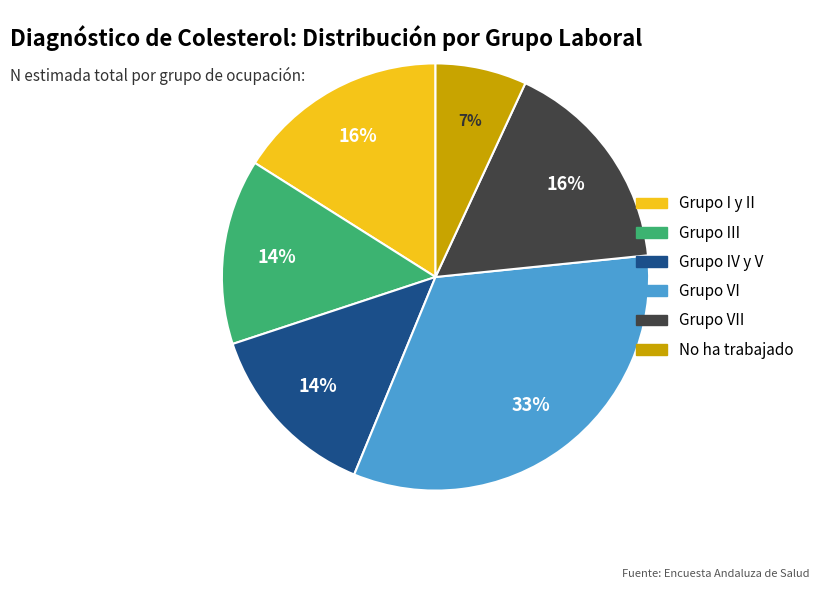

To the nearest percent, what is the difference between the largest and smallest slice percentages?

26%